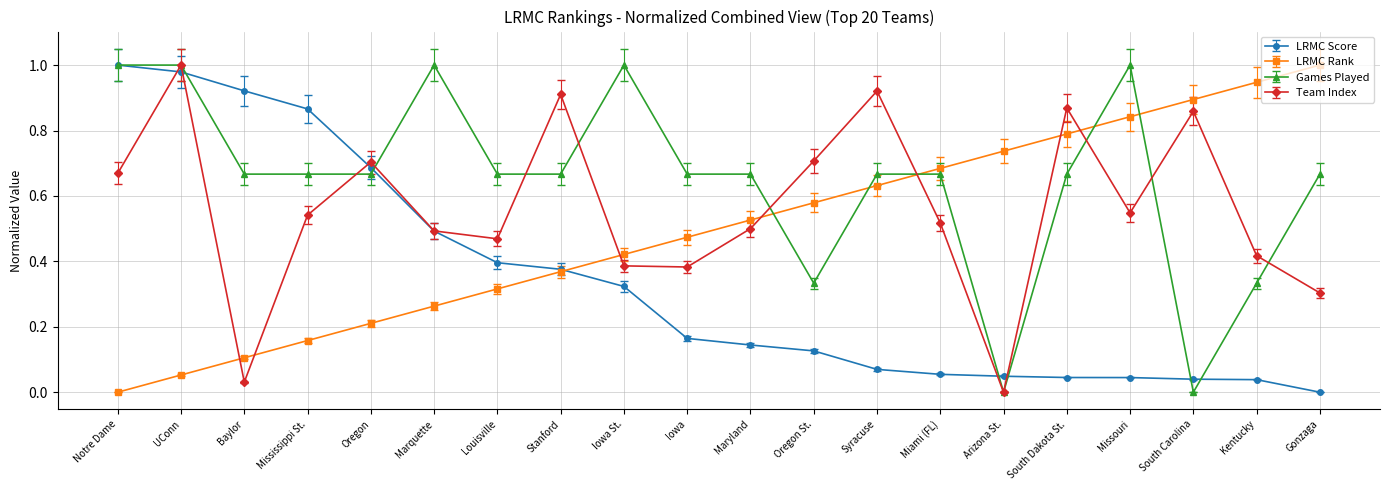

At how many categories does at least one series exceed 0?

20